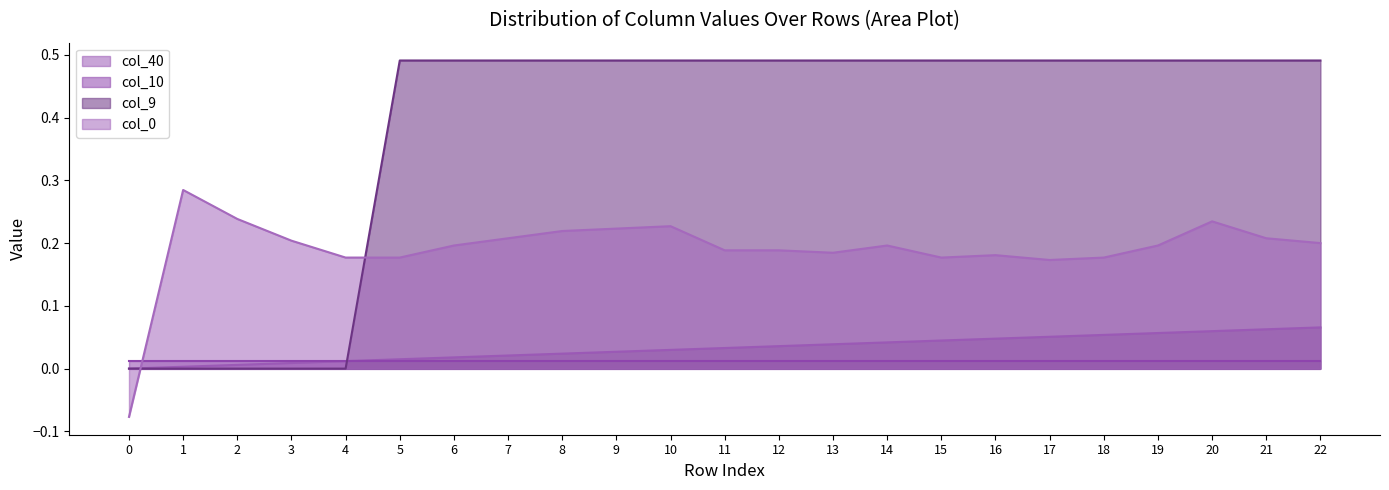

Is the value of col_10 at 10 greater than the value of col_9 at 5?

No